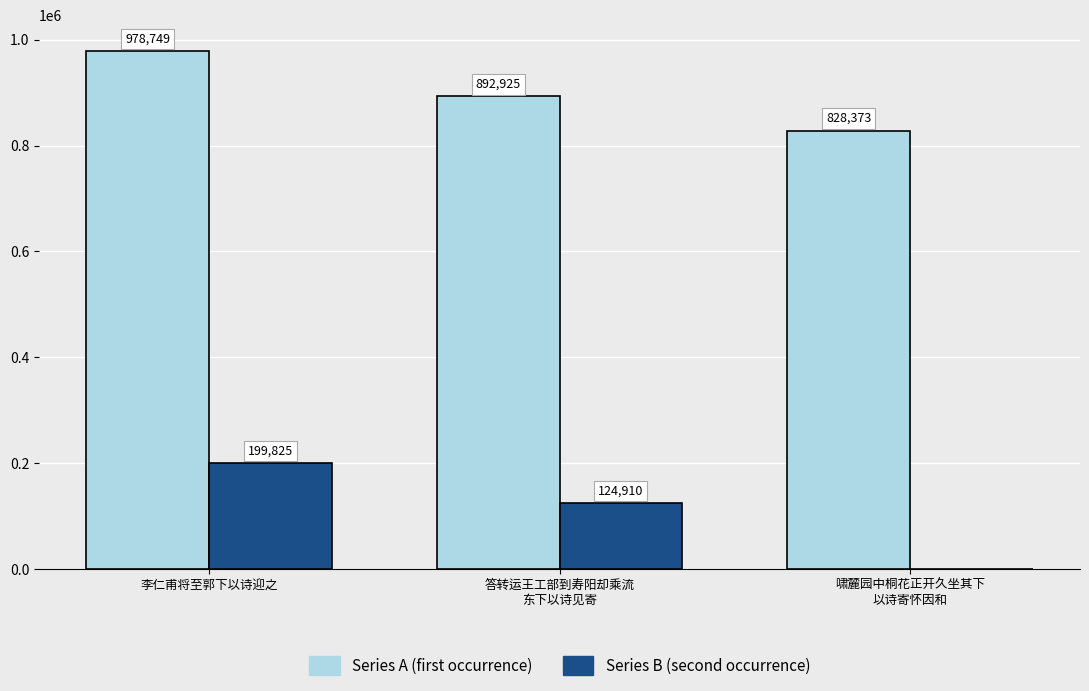

Reading right to left, extract all data points from this chart.

Series A: 啸麓园中桐花正开久坐其下
以诗寄怀因和=828373	答转运王工部到寿阳却乘流
东下以诗见寄=892925	李仁甫将至郭下以诗迎之=978749
Series B: 啸麓园中桐花正开久坐其下
以诗寄怀因和=0	答转运王工部到寿阳却乘流
东下以诗见寄=124910	李仁甫将至郭下以诗迎之=199825